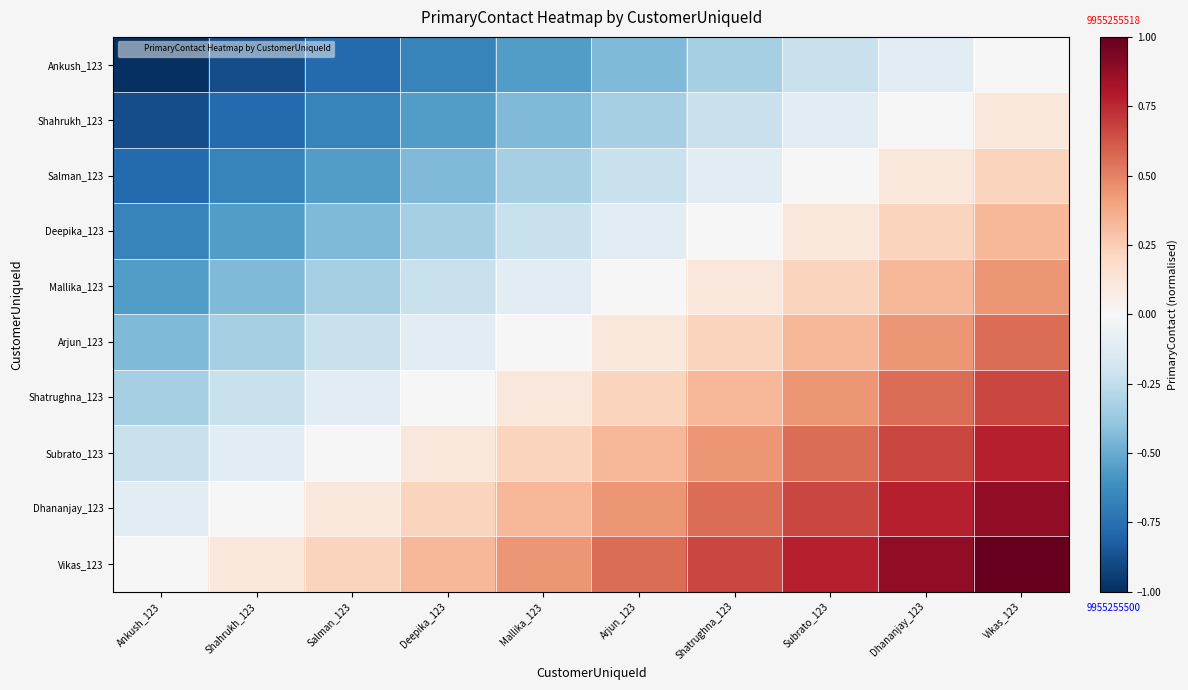

Reading right to left, extract all data points from this chart.

Ankush_123: Vikas_123=0.0	Dhananjay_123=-0.1	Subrato_123=-0.2	Shatrughna_123=-0.3	Arjun_123=-0.4	Mallika_123=-0.6	Deepika_123=-0.7	Salman_123=-0.8	Shahrukh_123=-0.9	Ankush_123=-1.0
Shahrukh_123: Vikas_123=0.1	Dhananjay_123=0.0	Subrato_123=-0.1	Shatrughna_123=-0.2	Arjun_123=-0.3	Mallika_123=-0.4	Deepika_123=-0.6	Salman_123=-0.7	Shahrukh_123=-0.8	Ankush_123=-0.9
Salman_123: Vikas_123=0.2	Dhananjay_123=0.1	Subrato_123=0.0	Shatrughna_123=-0.1	Arjun_123=-0.2	Mallika_123=-0.3	Deepika_123=-0.4	Salman_123=-0.6	Shahrukh_123=-0.7	Ankush_123=-0.8
Deepika_123: Vikas_123=0.3	Dhananjay_123=0.2	Subrato_123=0.1	Shatrughna_123=0.0	Arjun_123=-0.1	Mallika_123=-0.2	Deepika_123=-0.3	Salman_123=-0.4	Shahrukh_123=-0.6	Ankush_123=-0.7
Mallika_123: Vikas_123=0.4	Dhananjay_123=0.3	Subrato_123=0.2	Shatrughna_123=0.1	Arjun_123=0.0	Mallika_123=-0.1	Deepika_123=-0.2	Salman_123=-0.3	Shahrukh_123=-0.4	Ankush_123=-0.6
Arjun_123: Vikas_123=0.6	Dhananjay_123=0.4	Subrato_123=0.3	Shatrughna_123=0.2	Arjun_123=0.1	Mallika_123=0.0	Deepika_123=-0.1	Salman_123=-0.2	Shahrukh_123=-0.3	Ankush_123=-0.4
Shatrughna_123: Vikas_123=0.7	Dhananjay_123=0.6	Subrato_123=0.4	Shatrughna_123=0.3	Arjun_123=0.2	Mallika_123=0.1	Deepika_123=0.0	Salman_123=-0.1	Shahrukh_123=-0.2	Ankush_123=-0.3
Subrato_123: Vikas_123=0.8	Dhananjay_123=0.7	Subrato_123=0.6	Shatrughna_123=0.4	Arjun_123=0.3	Mallika_123=0.2	Deepika_123=0.1	Salman_123=0.0	Shahrukh_123=-0.1	Ankush_123=-0.2
Dhananjay_123: Vikas_123=0.9	Dhananjay_123=0.8	Subrato_123=0.7	Shatrughna_123=0.6	Arjun_123=0.4	Mallika_123=0.3	Deepika_123=0.2	Salman_123=0.1	Shahrukh_123=0.0	Ankush_123=-0.1
Vikas_123: Vikas_123=1.0	Dhananjay_123=0.9	Subrato_123=0.8	Shatrughna_123=0.7	Arjun_123=0.6	Mallika_123=0.4	Deepika_123=0.3	Salman_123=0.2	Shahrukh_123=0.1	Ankush_123=0.0